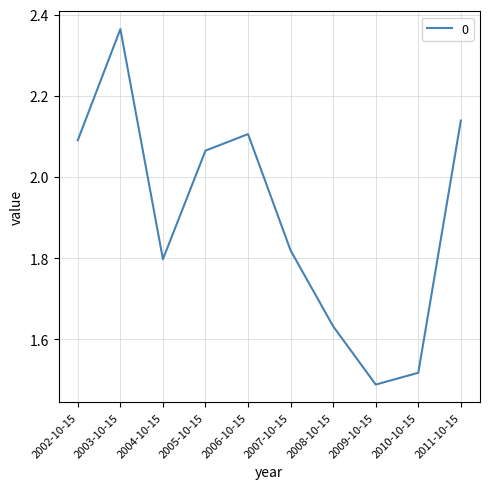

Where is the first local minimum?

2004-10-15